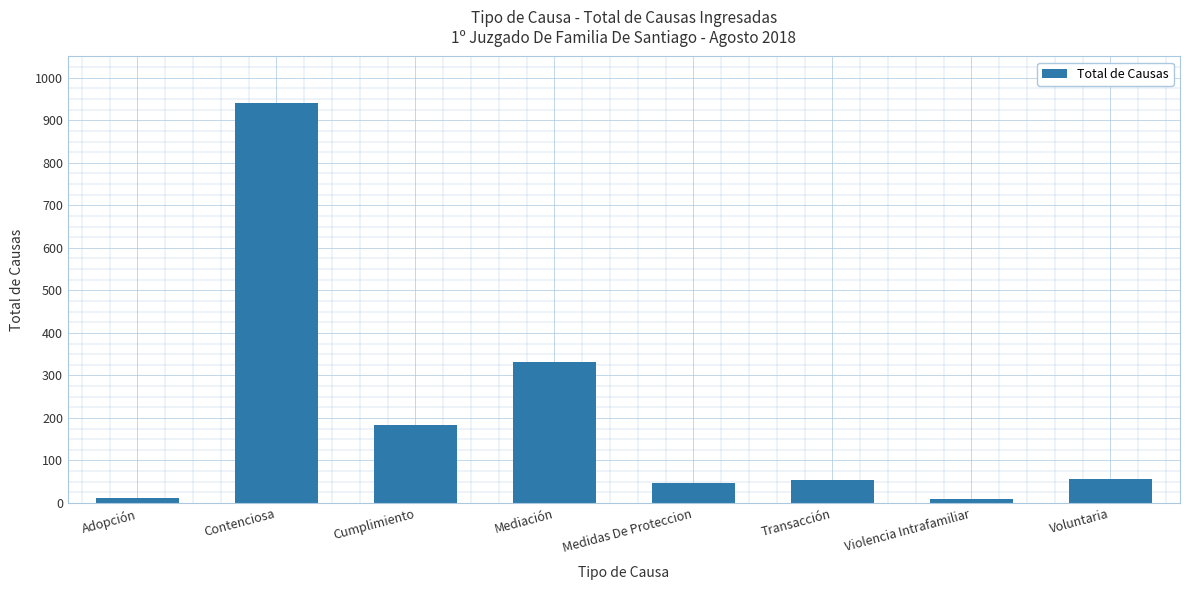

Where does the data first go above 57?

Contenciosa